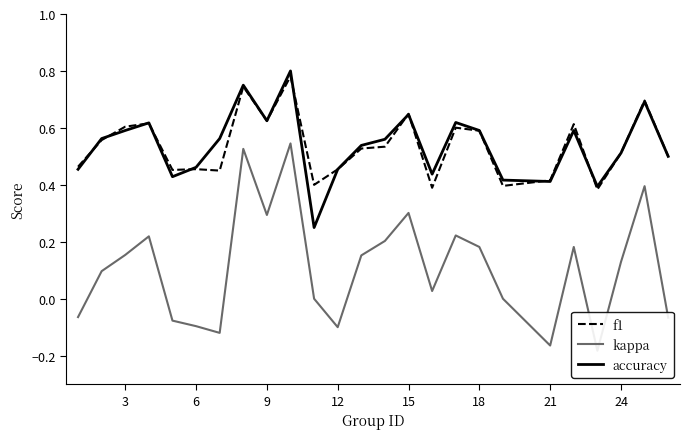

Which series has the largest total across all categories?

accuracy